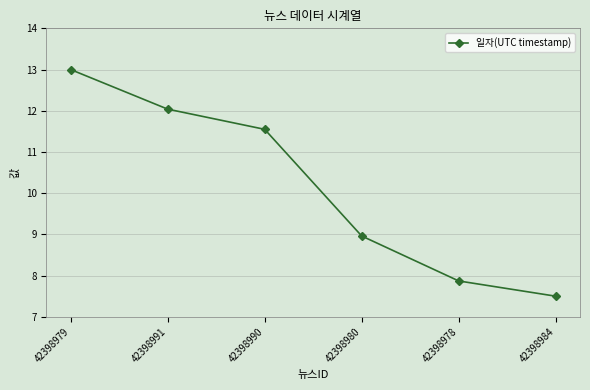

What position from the right is 42398978?

2